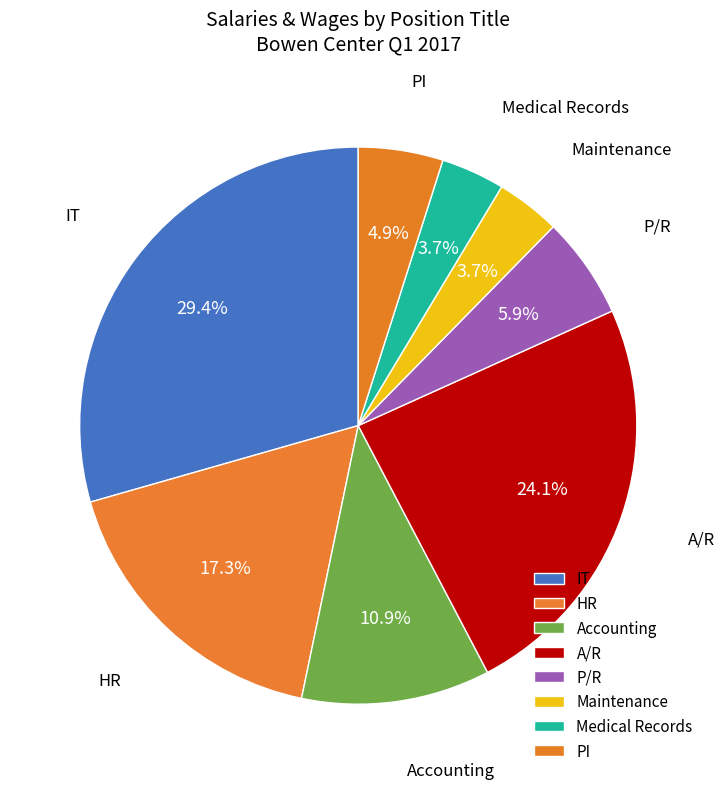

What is the largest slice in the pie chart?

IT